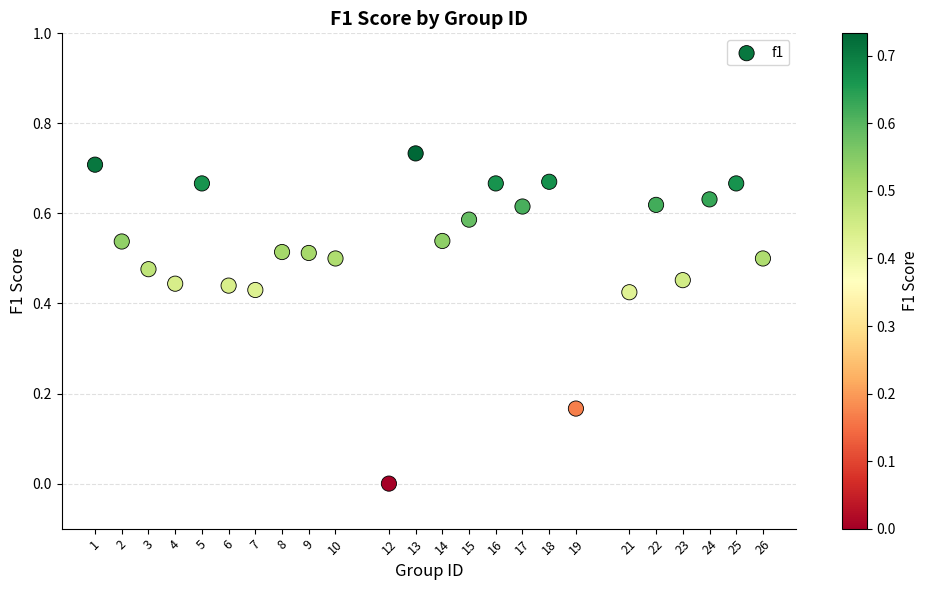

What is the range of X values (max minus min)?

25.0